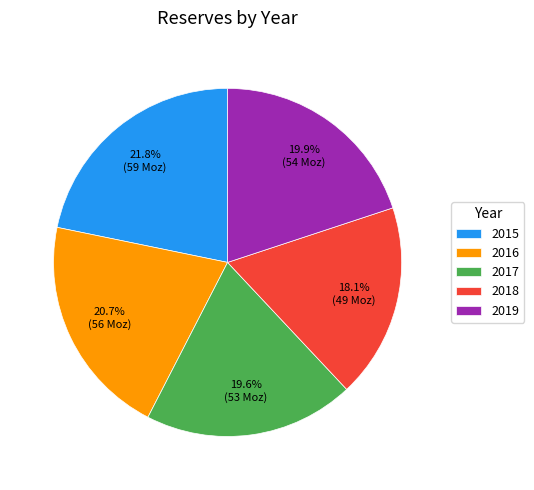

What percentage is the 2017 slice, to the nearest percent?

20%